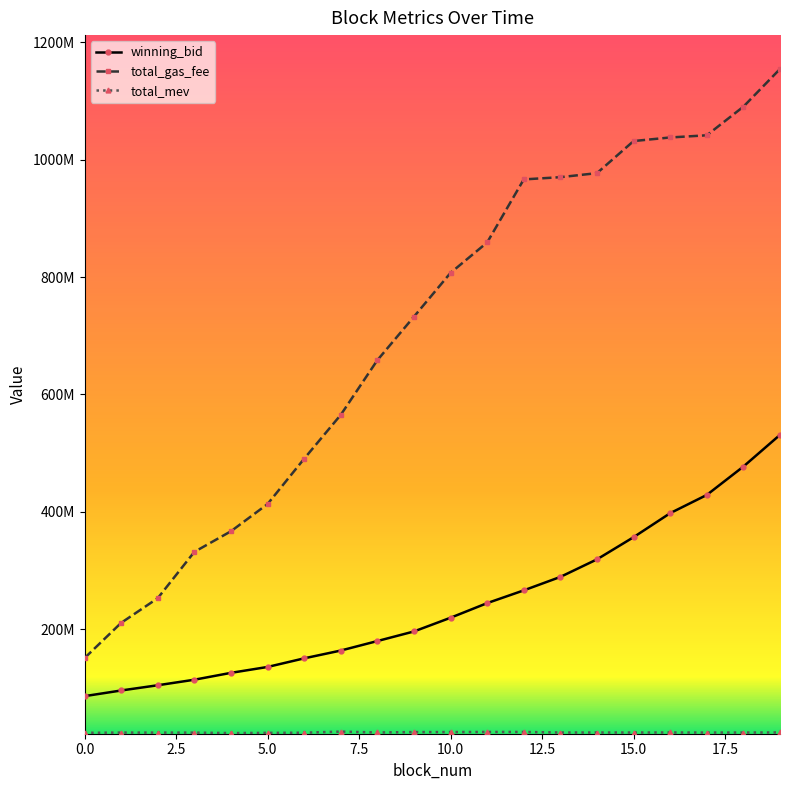

True or false: total_mev and total_gas_fee intersect in this chart.

False